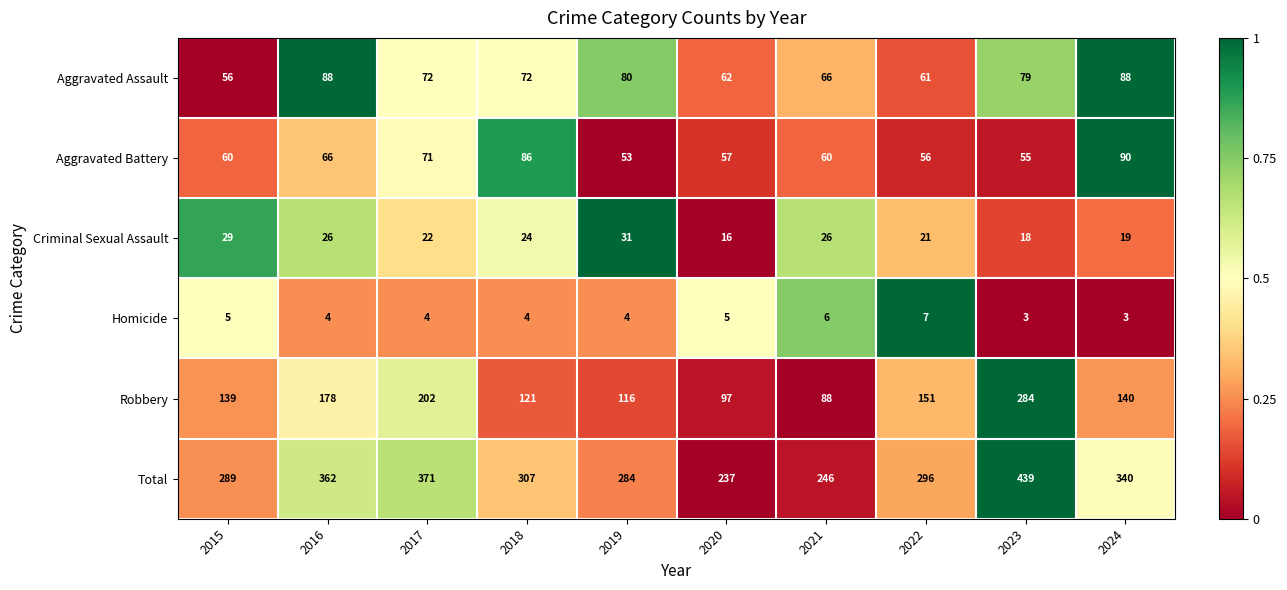

What is the difference between the highest and lowest values at 2022?

289